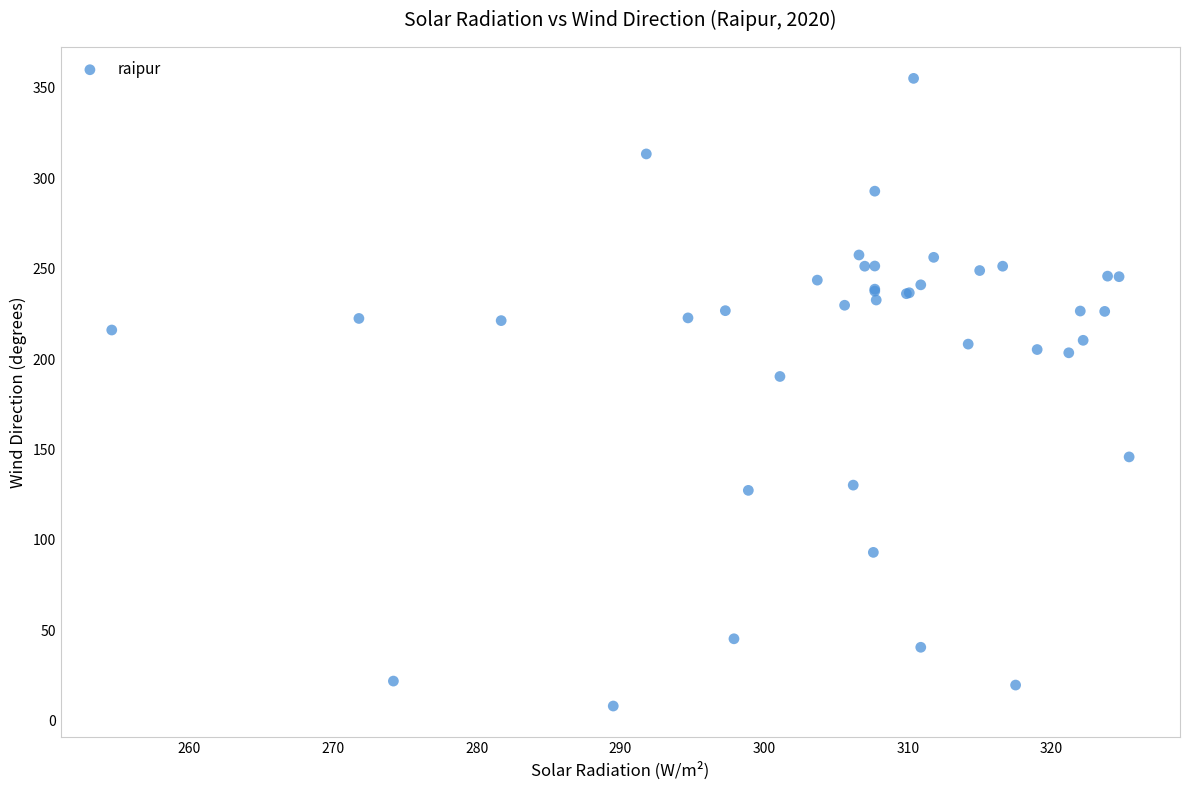

What Y value in the scatter plot is closest to 181?

190.4